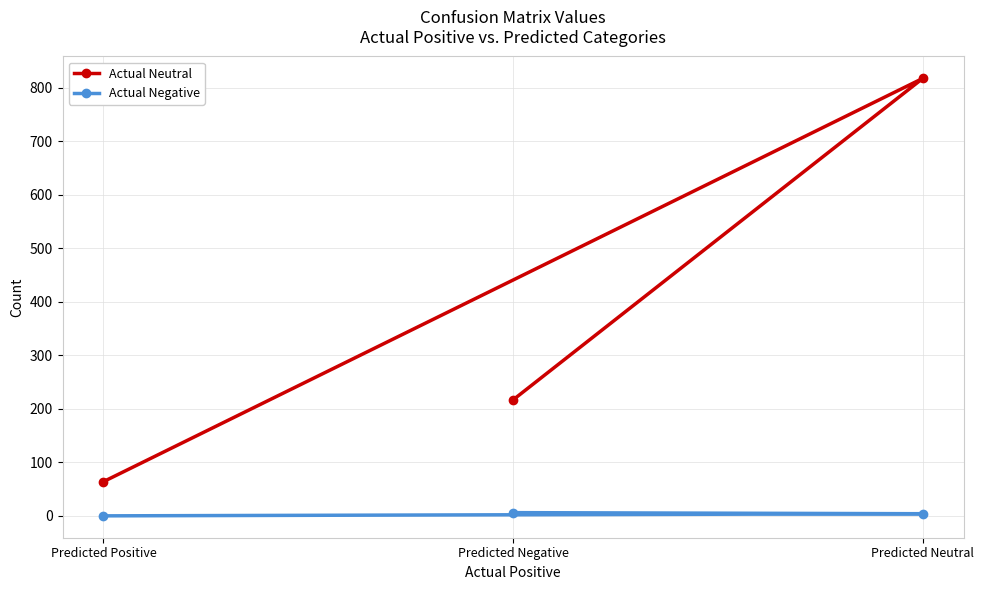

What is the sum of the Actual Neutral values at Predicted Positive and Predicted Negative?

281